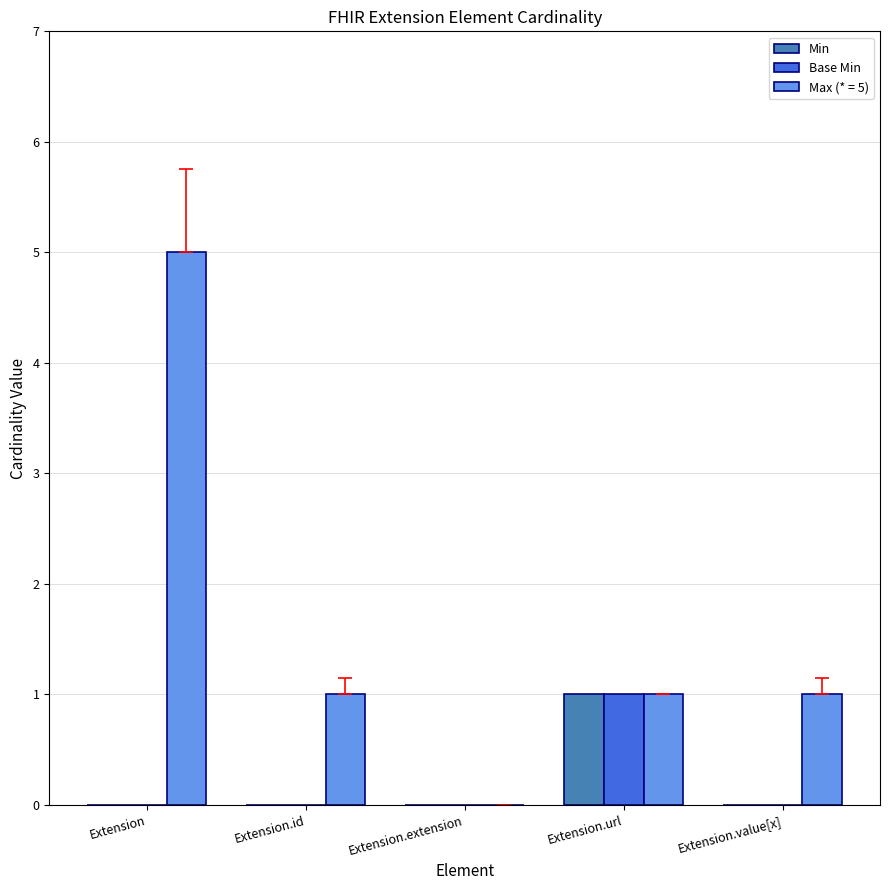

Which series has the largest total across all categories?

Max (* = 5)